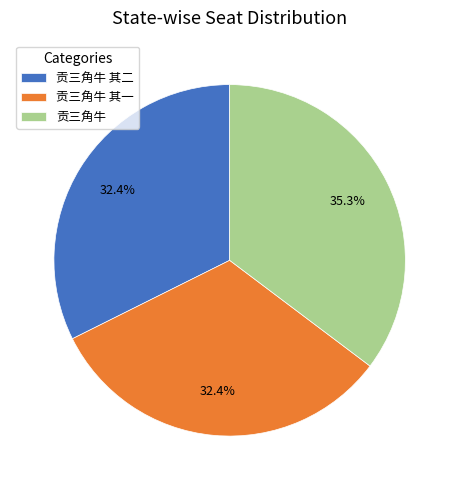

What is the largest slice in the pie chart?

贡三角牛